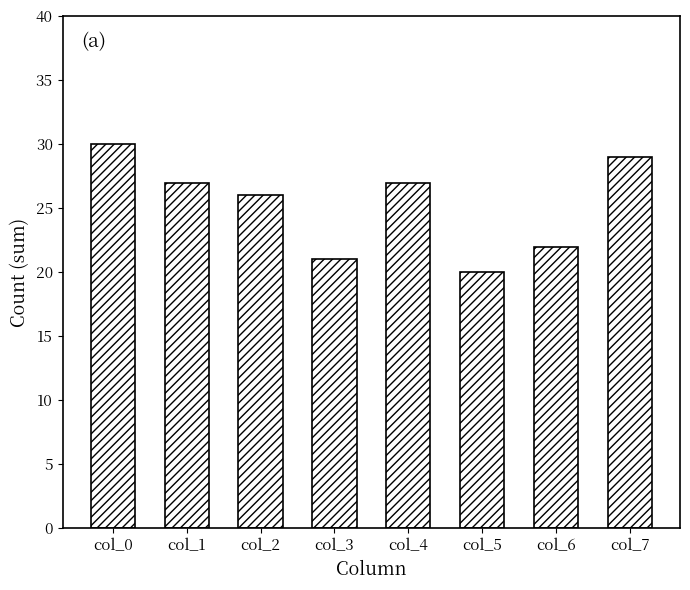

Which category has the lowest value across all series?

col_5